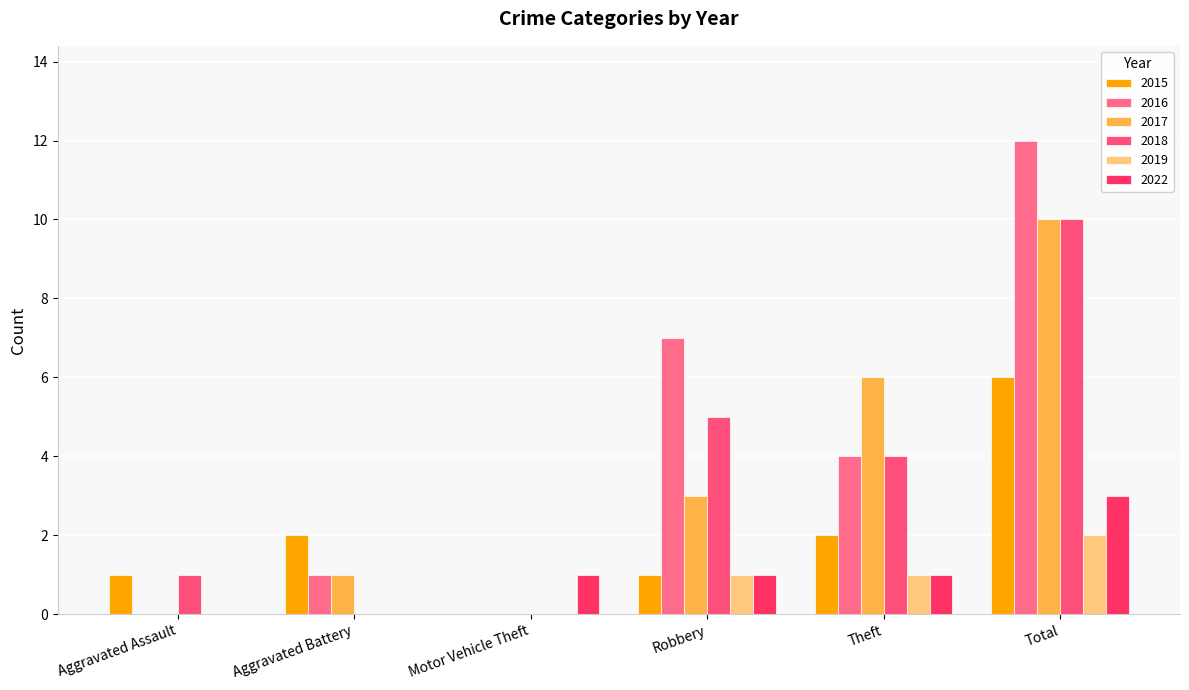

How many data points does each series have?

6